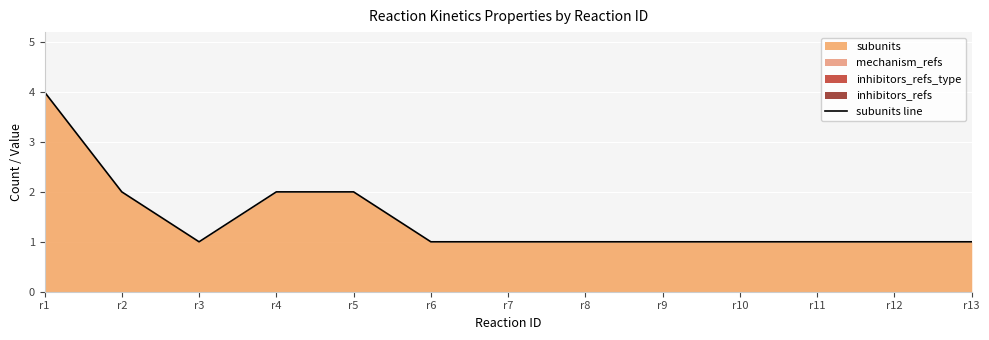

Which label corresponds to the largest value in the chart?

r1